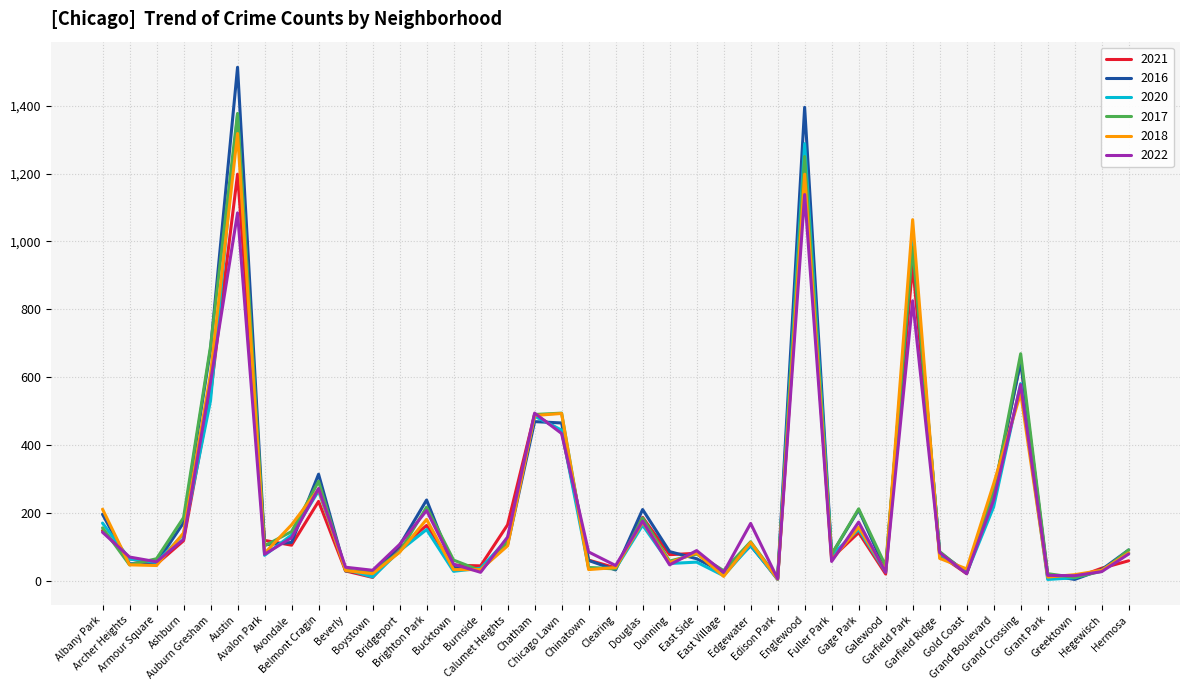

Which series has the widest spread of values?

2016